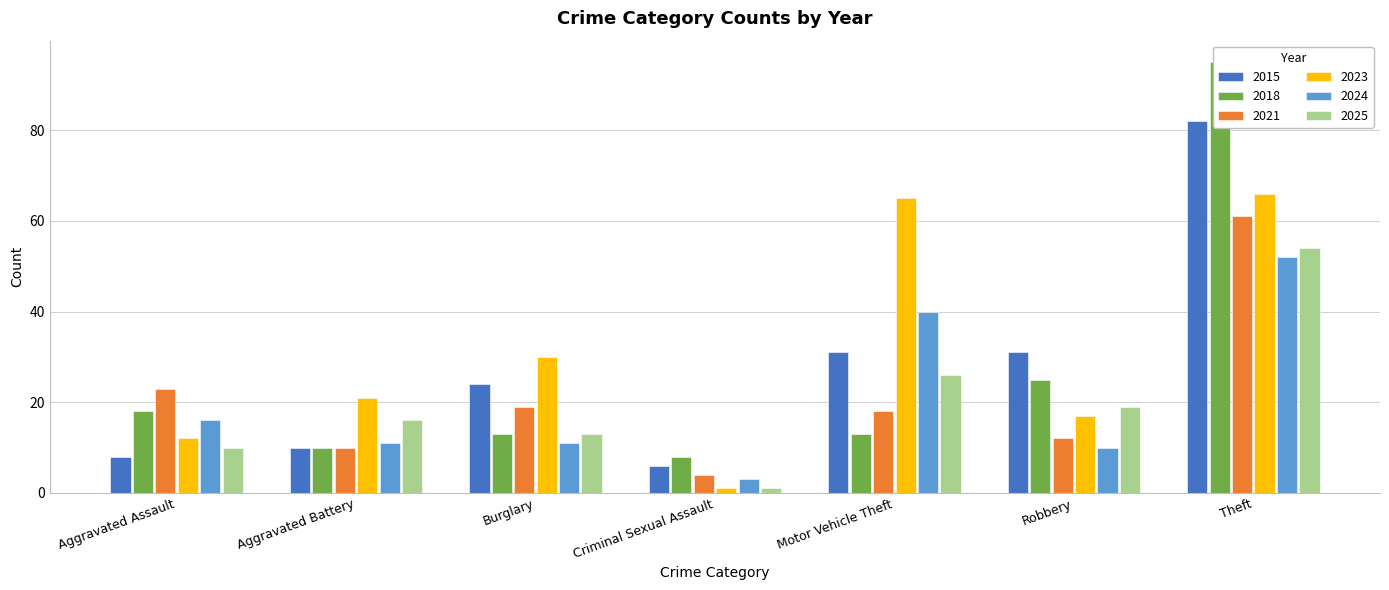

Reading left to right, list all the values displayed in this chart.

2015: 8	10	24	6	31	31	82
2018: 18	10	13	8	13	25	95
2021: 23	10	19	4	18	12	61
2023: 12	21	30	1	65	17	66
2024: 16	11	11	3	40	10	52
2025: 10	16	13	1	26	19	54